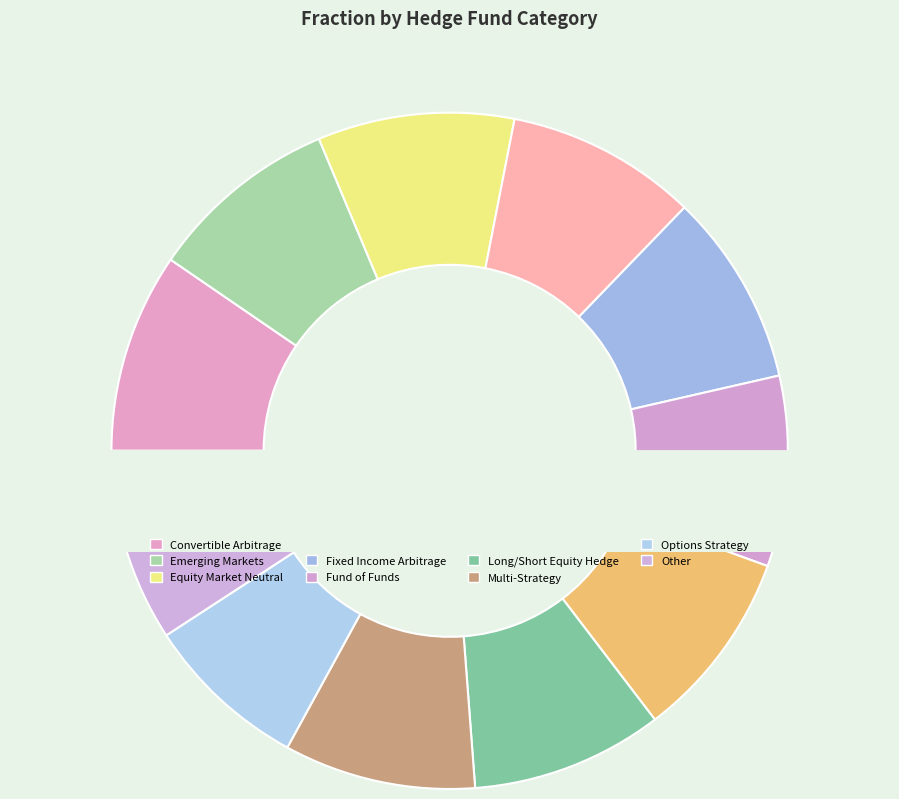

To the nearest percent, what is the combined percentage of Fund of Funds and Long/Short Equity Hedge?

18%